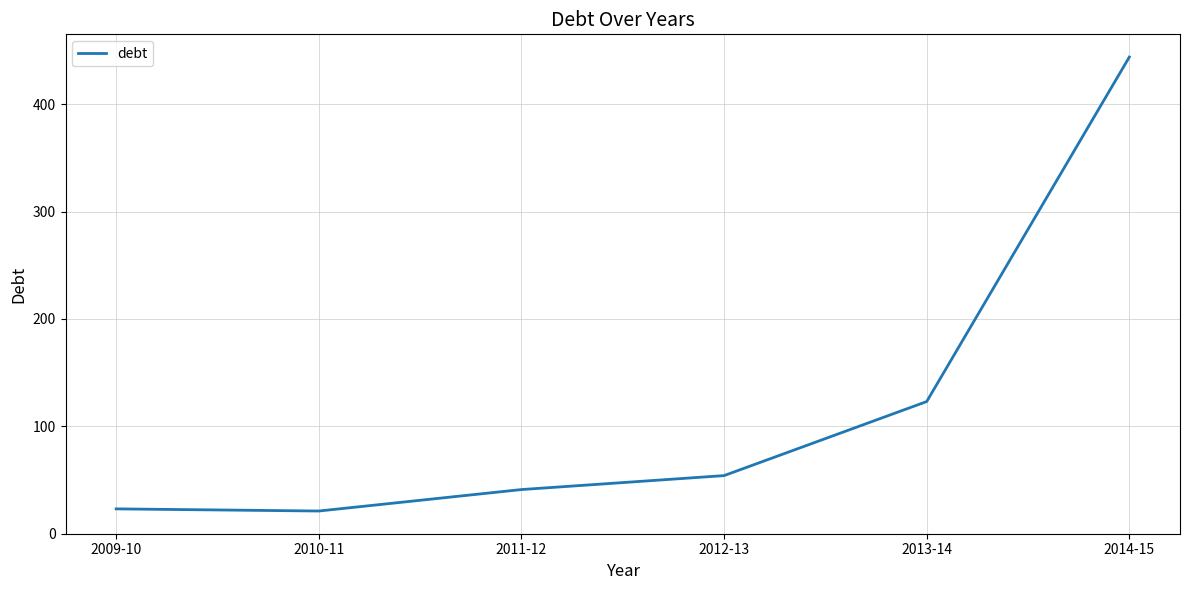

The value at 2014-15 is 444. True or false?

True